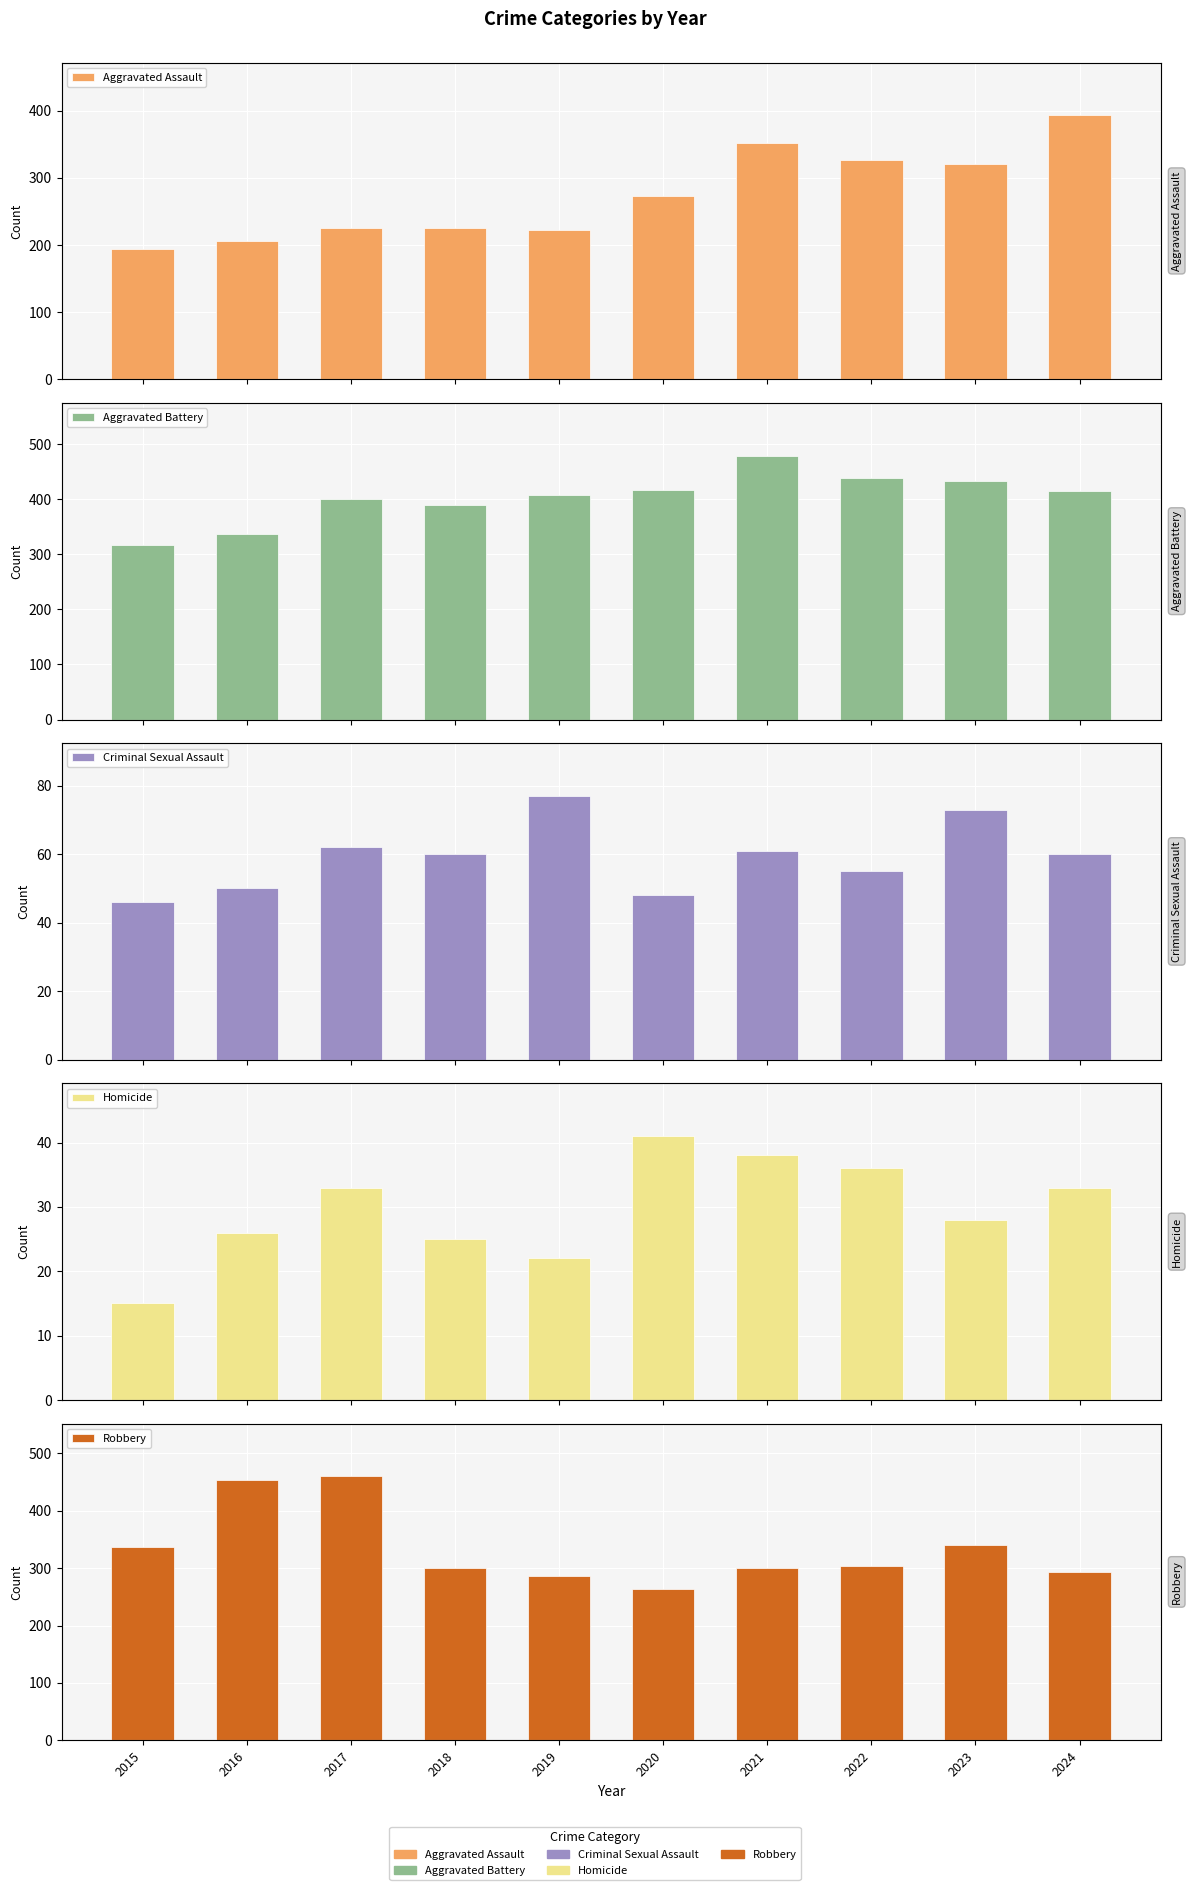

At which label does Robbery reach its peak?

2017